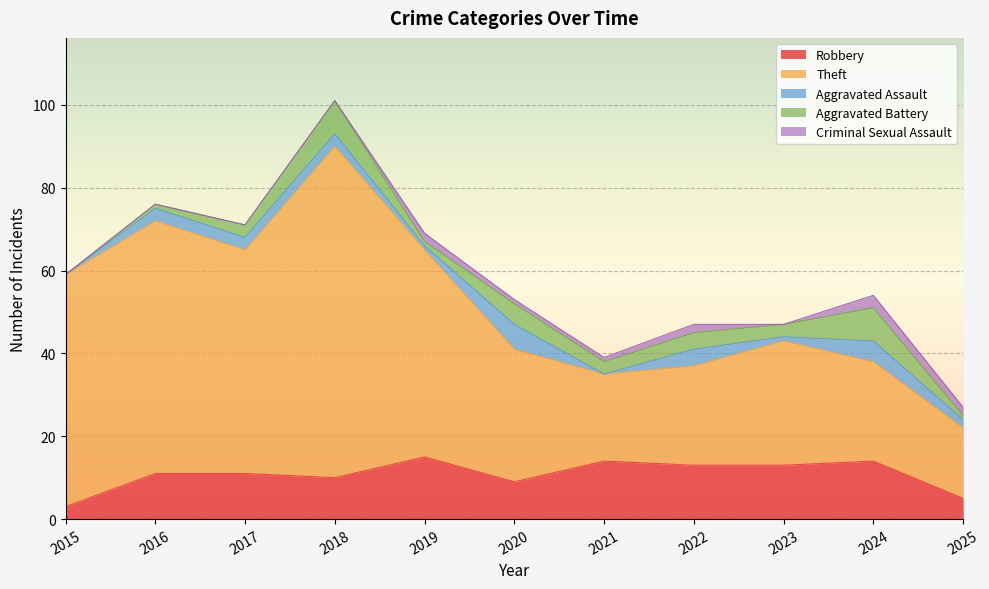

How many categories are shown in the chart?

11